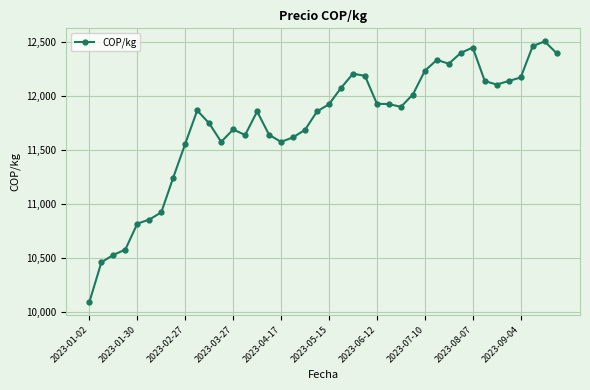

What is the value of the 35th point from the left?

12106.7